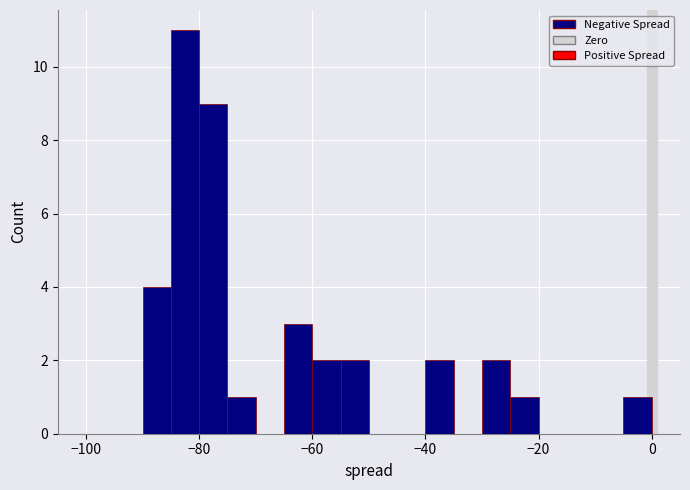

Read against the x-axis, roughly where is the centre of the tallest bar?

-82